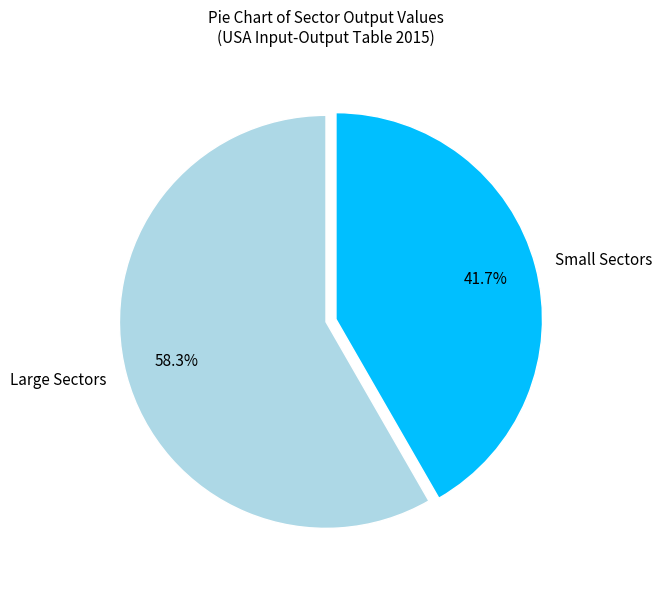

Rank the categories by value from lowest to highest.

Small Sectors, Large Sectors